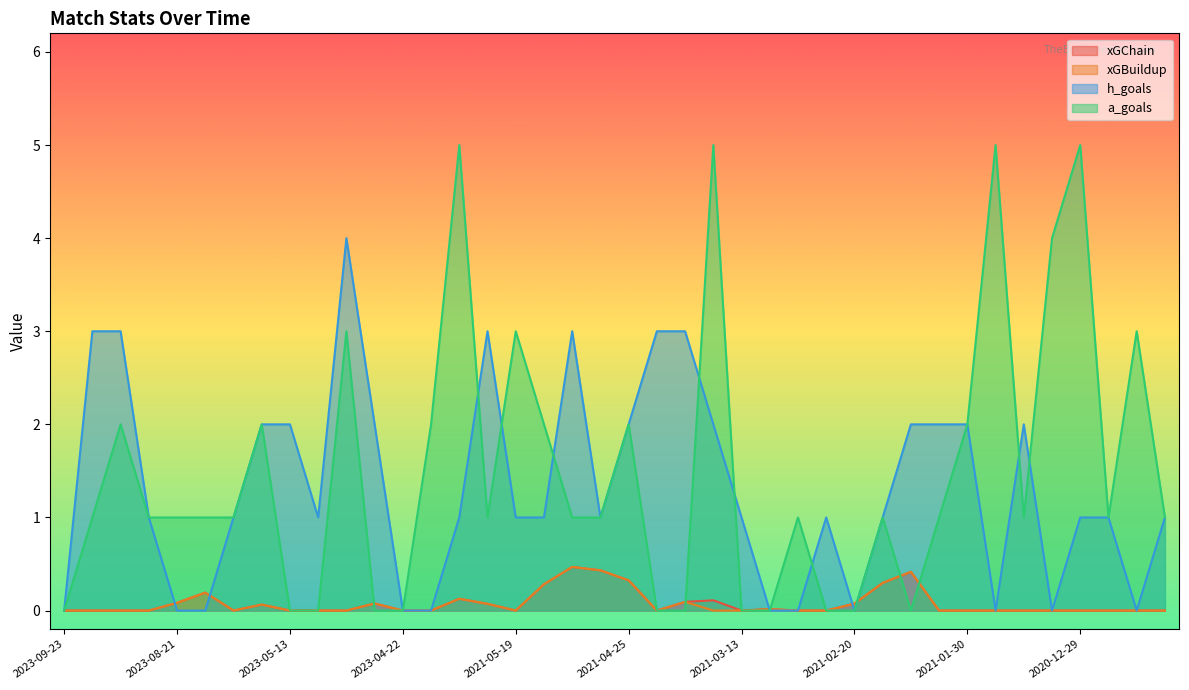

Which category has the lowest value across all series?

2023-09-23